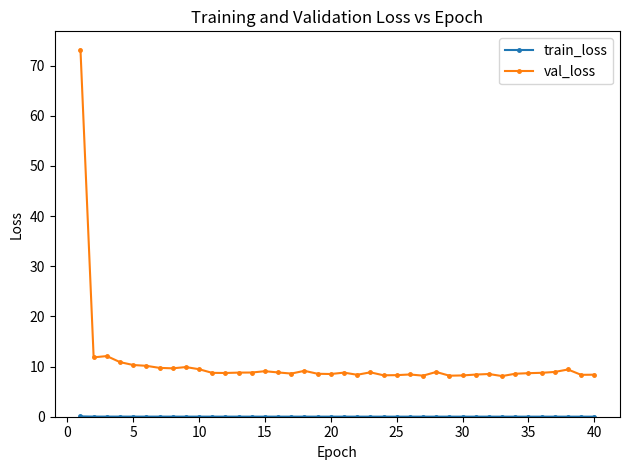

Which series has the largest total across all categories?

val_loss